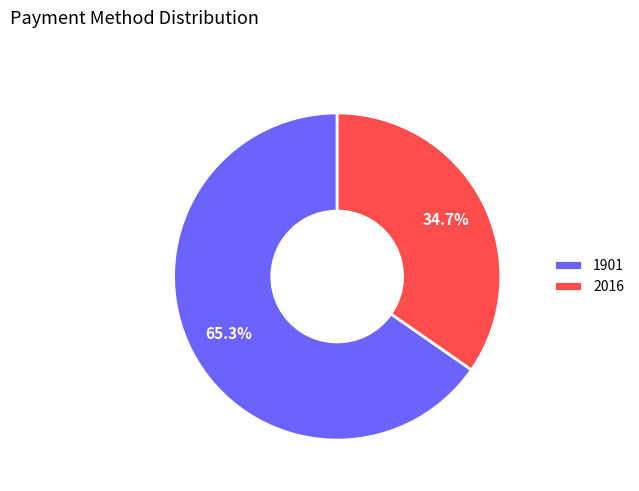

True or false: 1901 accounts for 75% of the total.

False